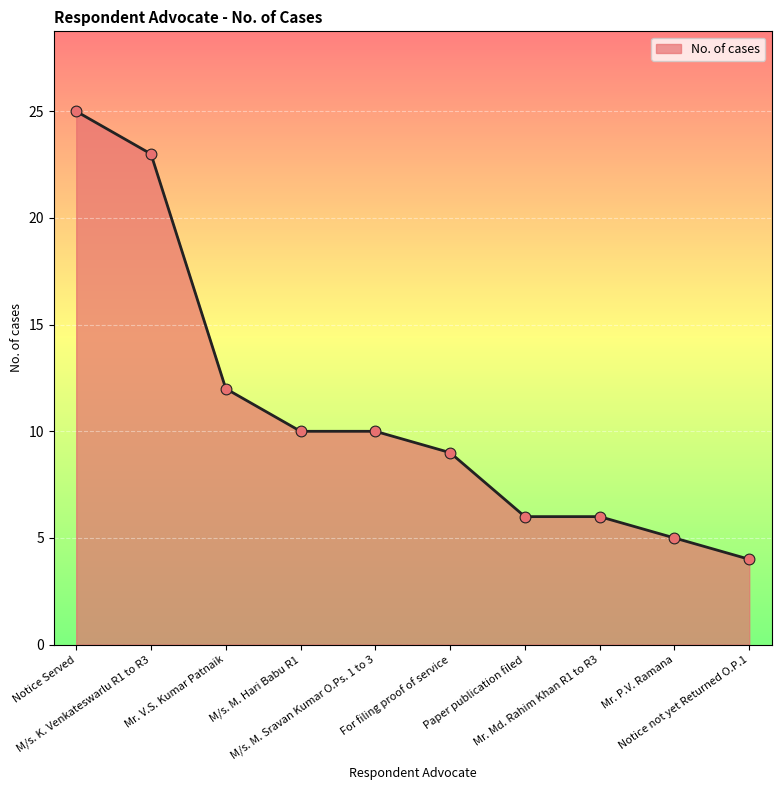

What is the change in value from Mr. V.S. Kumar Patnaik to Paper publication filed?

-6